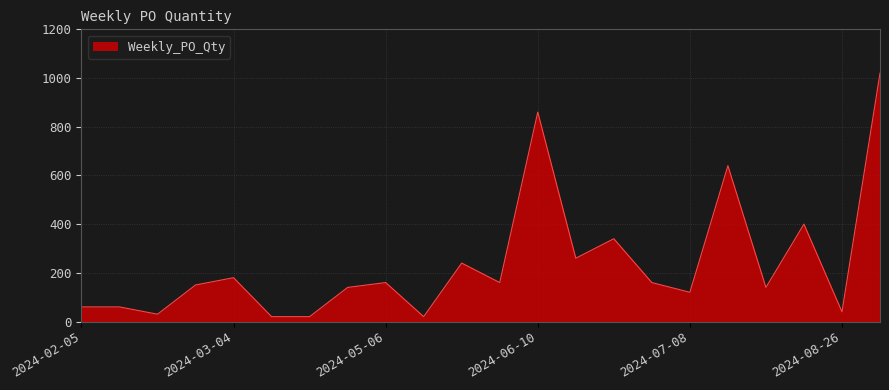

What is the maximum value shown in the chart?

1020